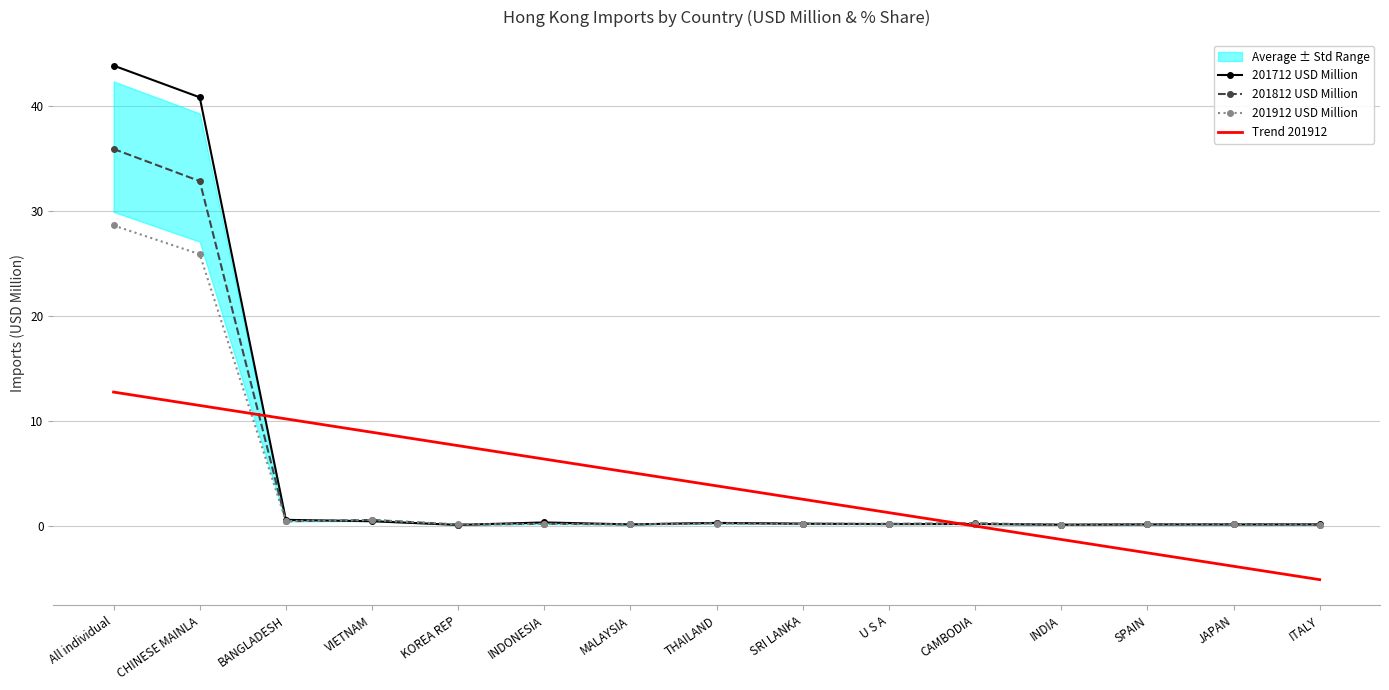

Reading right to left, transcribe all the data shown in this chart.

201712 USD Million: 0.1	0.1	0.1	0.1	0.2	0.1	0.2	0.3	0.1	0.3	0.1	0.4	0.5	40.8	43.9
201812 USD Million: 0.1	0.1	0.1	0.1	0.2	0.2	0.2	0.2	0.1	0.2	0.1	0.5	0.4	32.8	35.9
201912 USD Million: 0.1	0.1	0.1	0.1	0.2	0.1	0.1	0.2	0.1	0.2	0.1	0.5	0.4	25.9	28.6
Trend 201912: -5.2	-3.9	-2.6	-1.3	-0.0	1.2	2.5	3.8	5.1	6.3	7.6	8.9	10.2	11.5	12.7